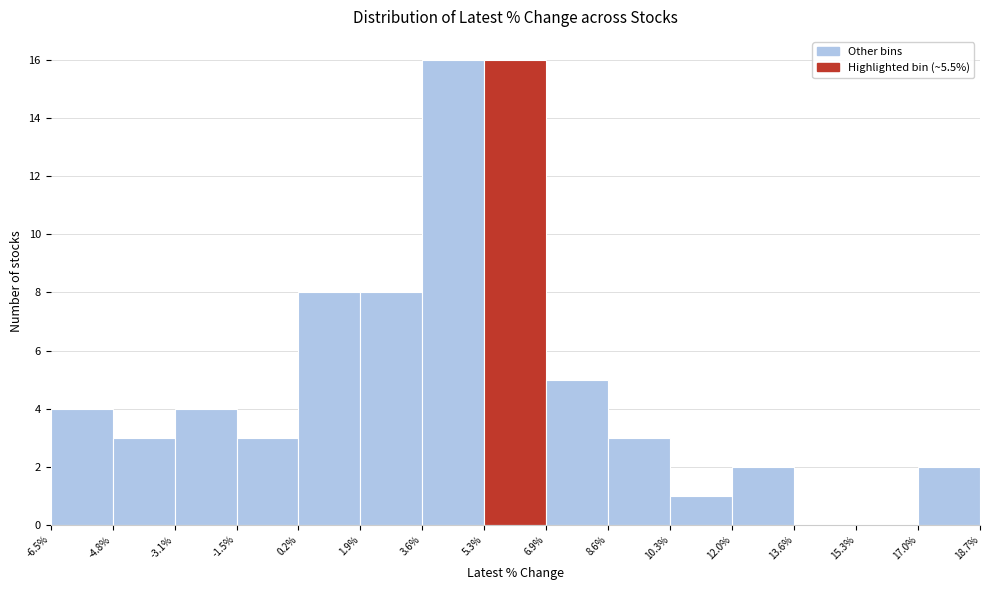

Reading left to right, transcribe this chart: for each bar, give the range it covers on the x-axis and its height. The values are not printed on the chart, so give them approximately, as read against the axis.

-6.5% to -4.8%: 4
-4.8% to -3.1%: 3
-3.1% to -1.5%: 4
-1.5% to 0.2%: 3
0.2% to 1.9%: 8
1.9% to 3.6%: 8
3.6% to 5.3%: 16
5.3% to 6.9%: 16
6.9% to 8.6%: 5
8.6% to 10.3%: 3
10.3% to 12.0%: 1
12.0% to 13.6%: 2
13.6% to 15.3%: 0
15.3% to 17.0%: 0
17.0% to 18.7%: 2